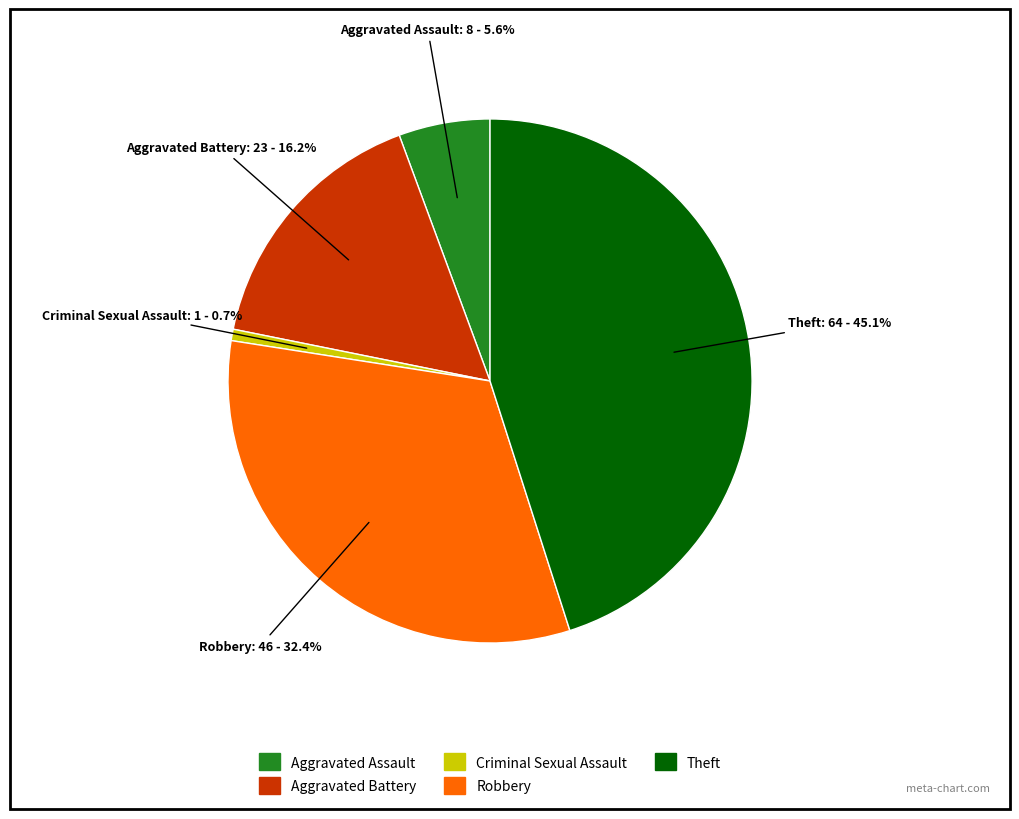

Which category has the biggest portion of the pie?

Theft